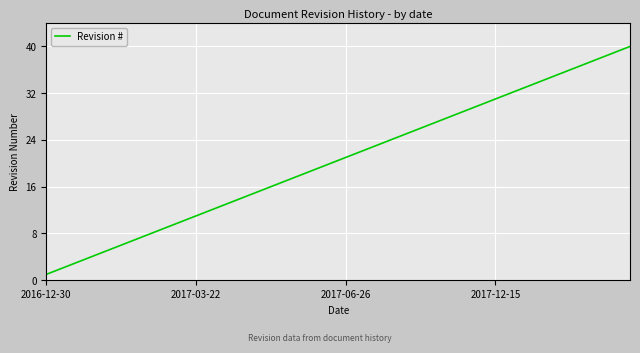

What is the greatest value displayed?

40